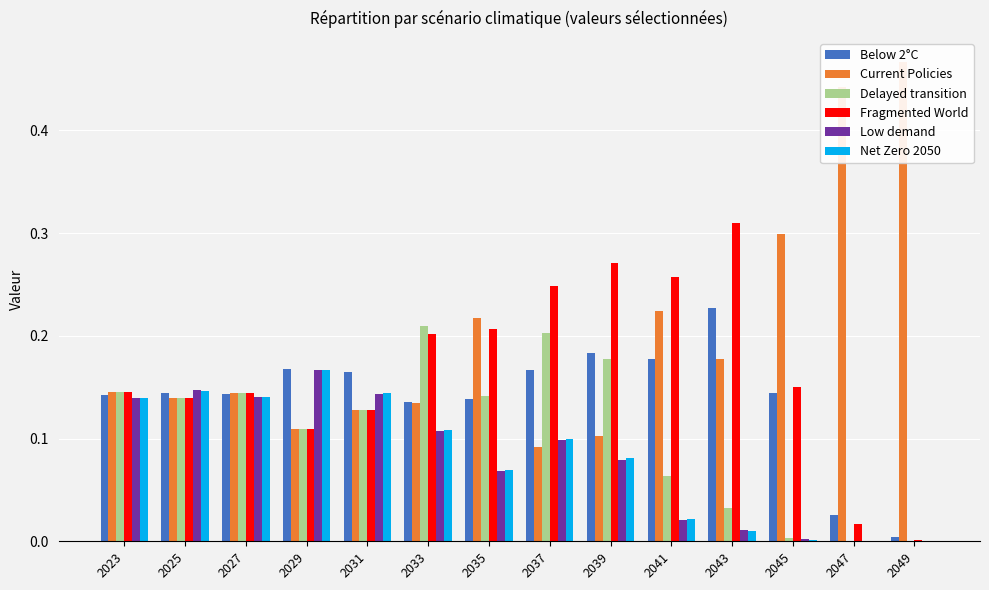

Reading left to right, transcribe all the data shown in this chart.

Below 2°C: 2023=0.1	2025=0.1	2027=0.1	2029=0.2	2031=0.2	2033=0.1	2035=0.1	2037=0.2	2039=0.2	2041=0.2	2043=0.2	2045=0.1	2047=0.0	2049=0.0
Current Policies: 2023=0.1	2025=0.1	2027=0.1	2029=0.1	2031=0.1	2033=0.1	2035=0.2	2037=0.1	2039=0.1	2041=0.2	2043=0.2	2045=0.3	2047=0.4	2049=0.5
Delayed transition: 2023=0.1	2025=0.1	2027=0.1	2029=0.1	2031=0.1	2033=0.2	2035=0.1	2037=0.2	2039=0.2	2041=0.1	2043=0.0	2045=0.0	2047=0.0	2049=0.0
Fragmented World: 2023=0.1	2025=0.1	2027=0.1	2029=0.1	2031=0.1	2033=0.2	2035=0.2	2037=0.2	2039=0.3	2041=0.3	2043=0.3	2045=0.2	2047=0.0	2049=0.0
Low demand: 2023=0.1	2025=0.1	2027=0.1	2029=0.2	2031=0.1	2033=0.1	2035=0.1	2037=0.1	2039=0.1	2041=0.0	2043=0.0	2045=0.0	2047=0.0	2049=0.0
Net Zero 2050: 2023=0.1	2025=0.1	2027=0.1	2029=0.2	2031=0.1	2033=0.1	2035=0.1	2037=0.1	2039=0.1	2041=0.0	2043=0.0	2045=0.0	2047=0.0	2049=0.0